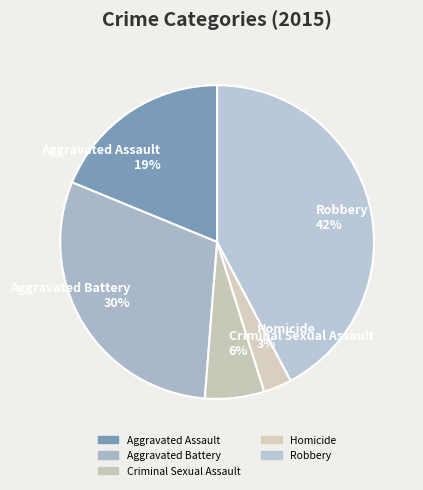

To the nearest percent, what is the difference between the largest and smallest slice percentages?

39%